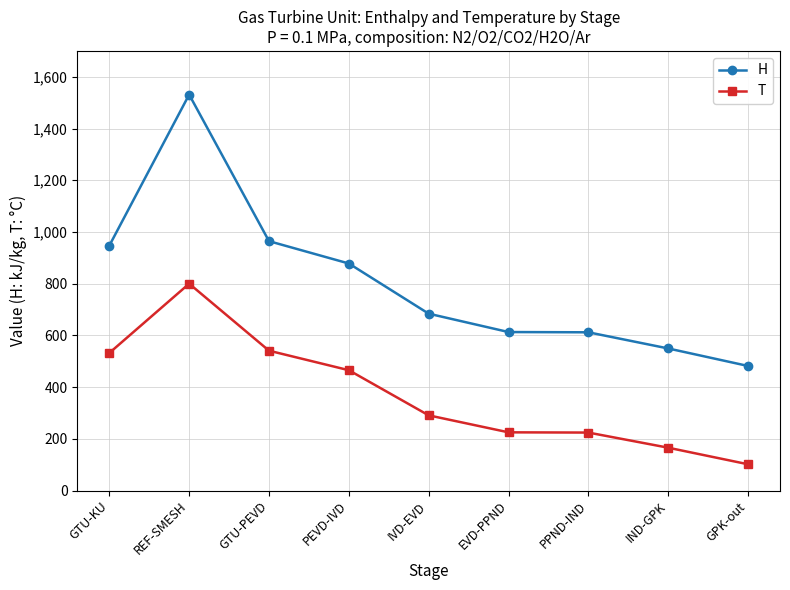

Which label corresponds to the smallest value in the chart?

GPK-out